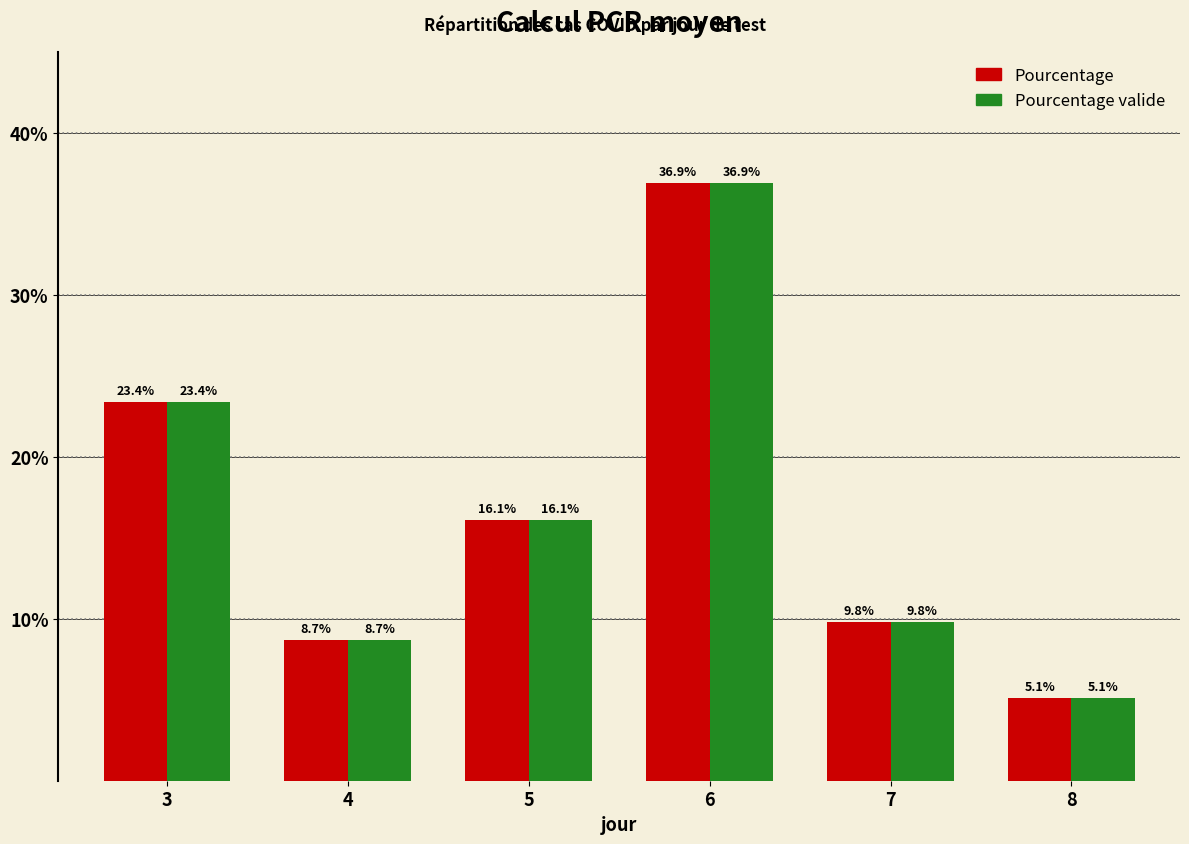

Reading left to right, extract all data points from this chart.

Pourcentage: 23.4	8.7	16.1	36.9	9.8	5.1
Pourcentage valide: 23.4	8.7	16.1	36.9	9.8	5.1